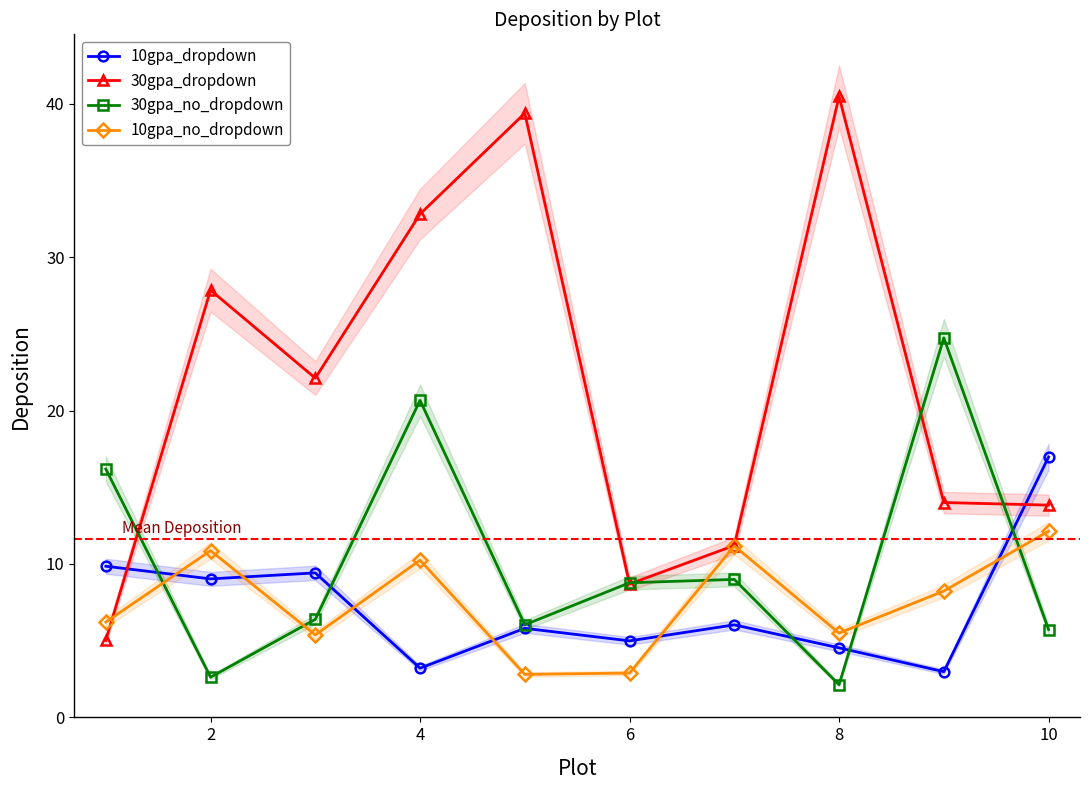

At which category does 30gpa_no_dropdown reach its first local valley?

2